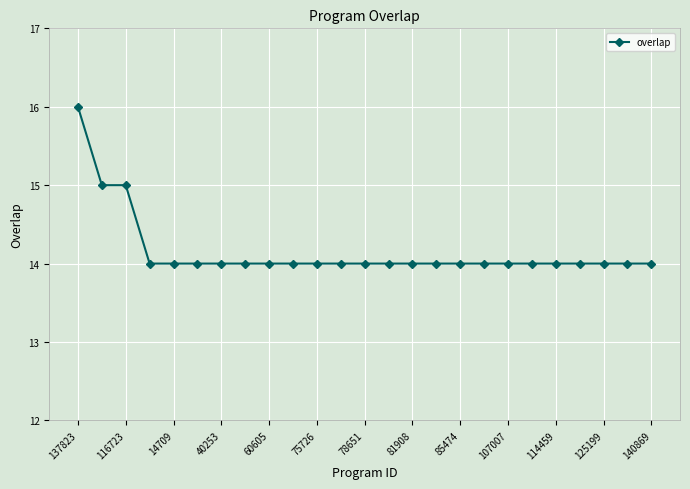

What is the greatest value displayed?

16